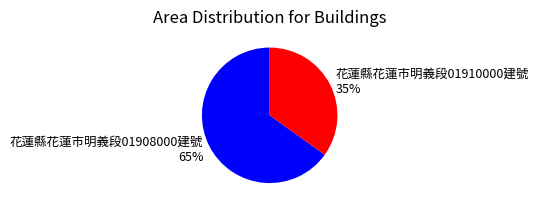

To the nearest percent, what is the difference between the 花蓮縣花蓮市明義段01910000建號 and 花蓮縣花蓮市明義段01908000建號 slice percentages?

30%